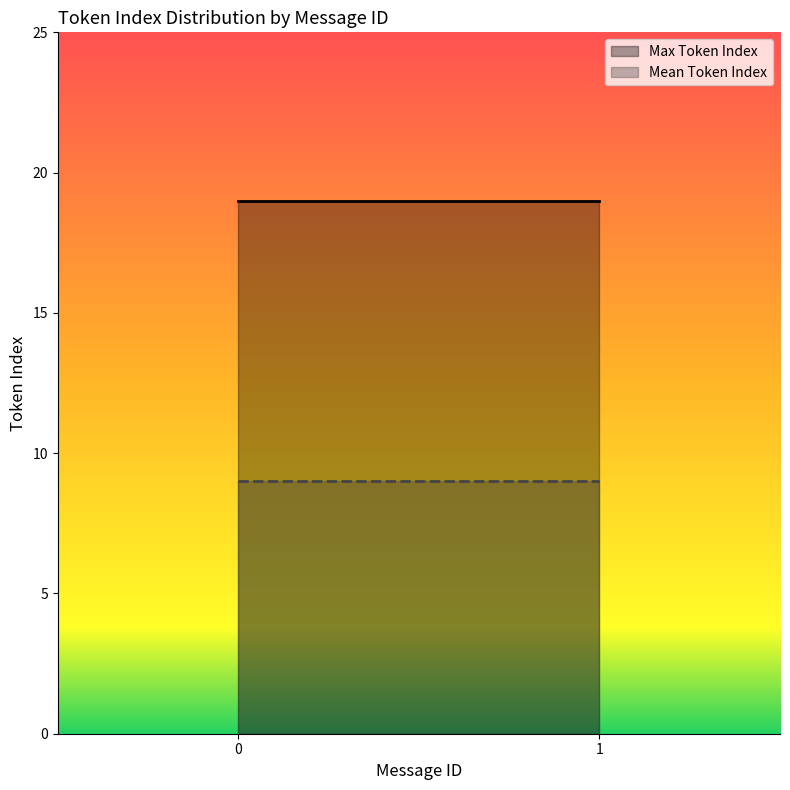

What is the difference between the maximum and minimum values in the Mean Token Index series?

0